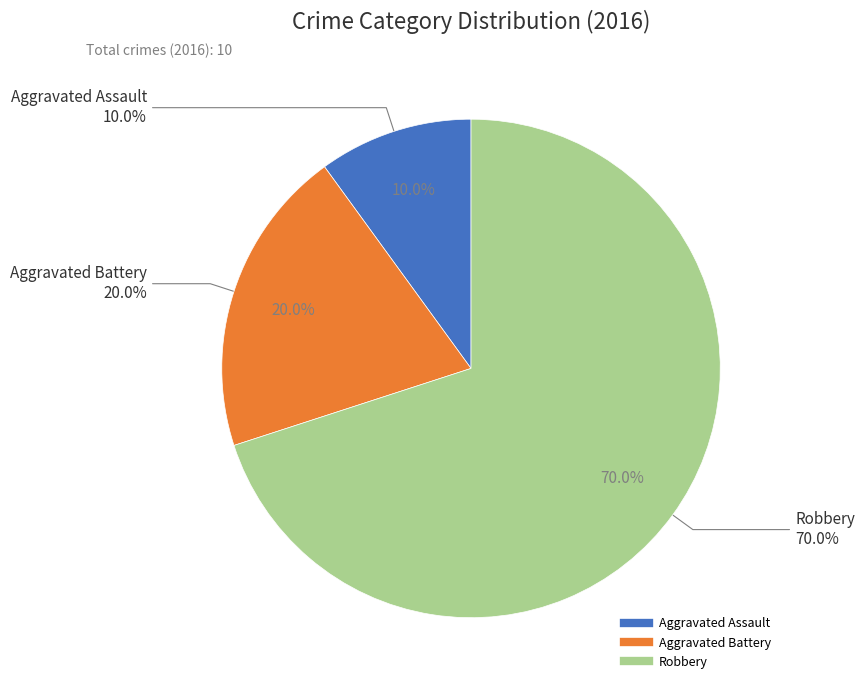

Which slice is the largest?

Robbery